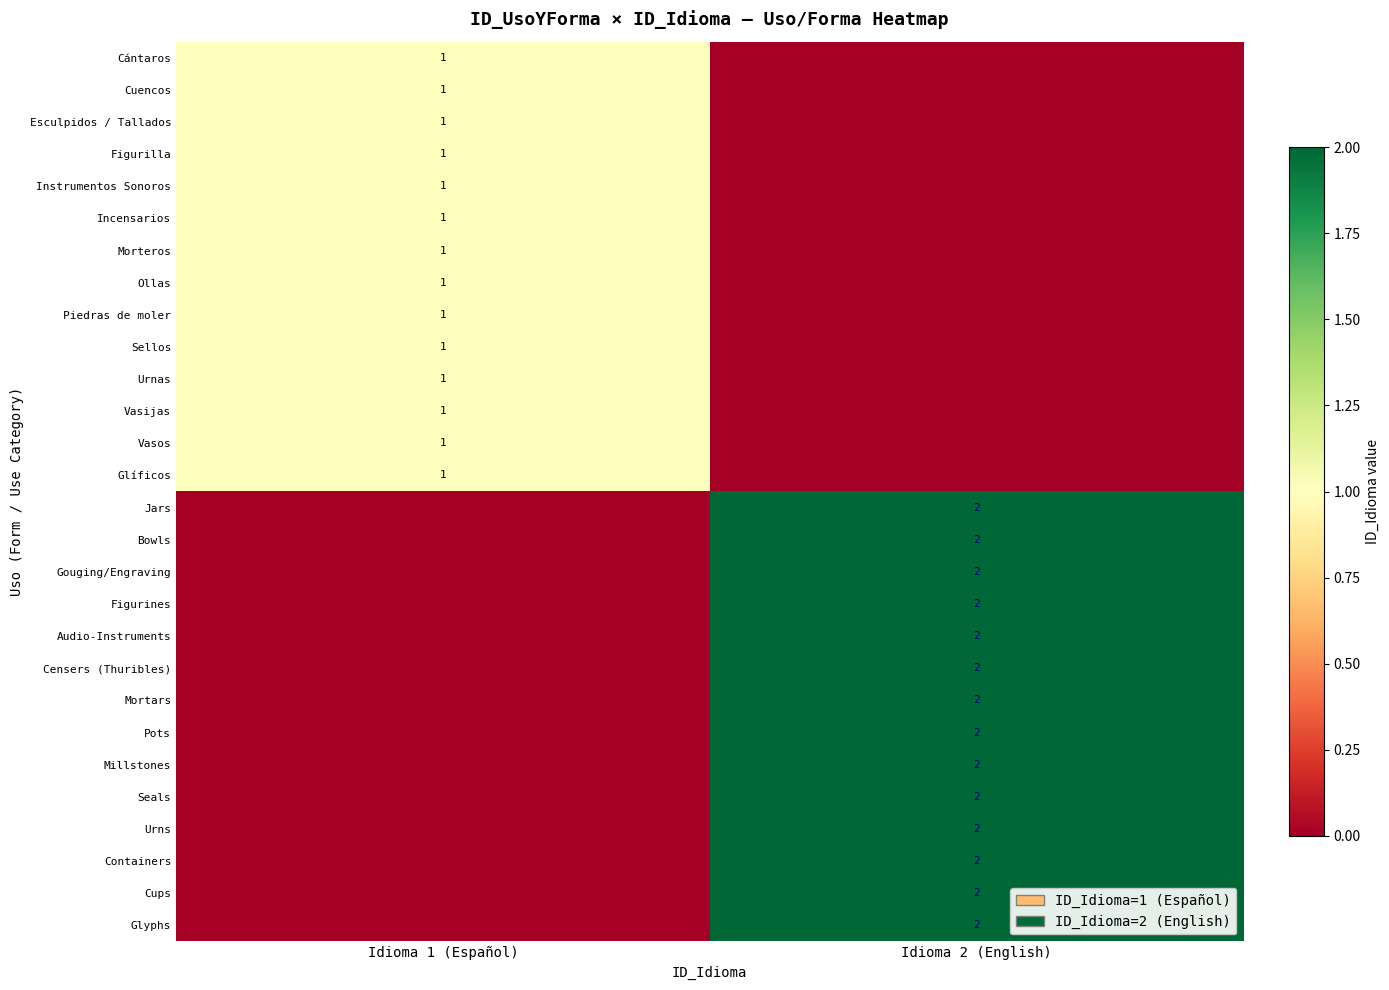

Is it true that Morteros equals 1 at Idioma 1 (Español)?

True